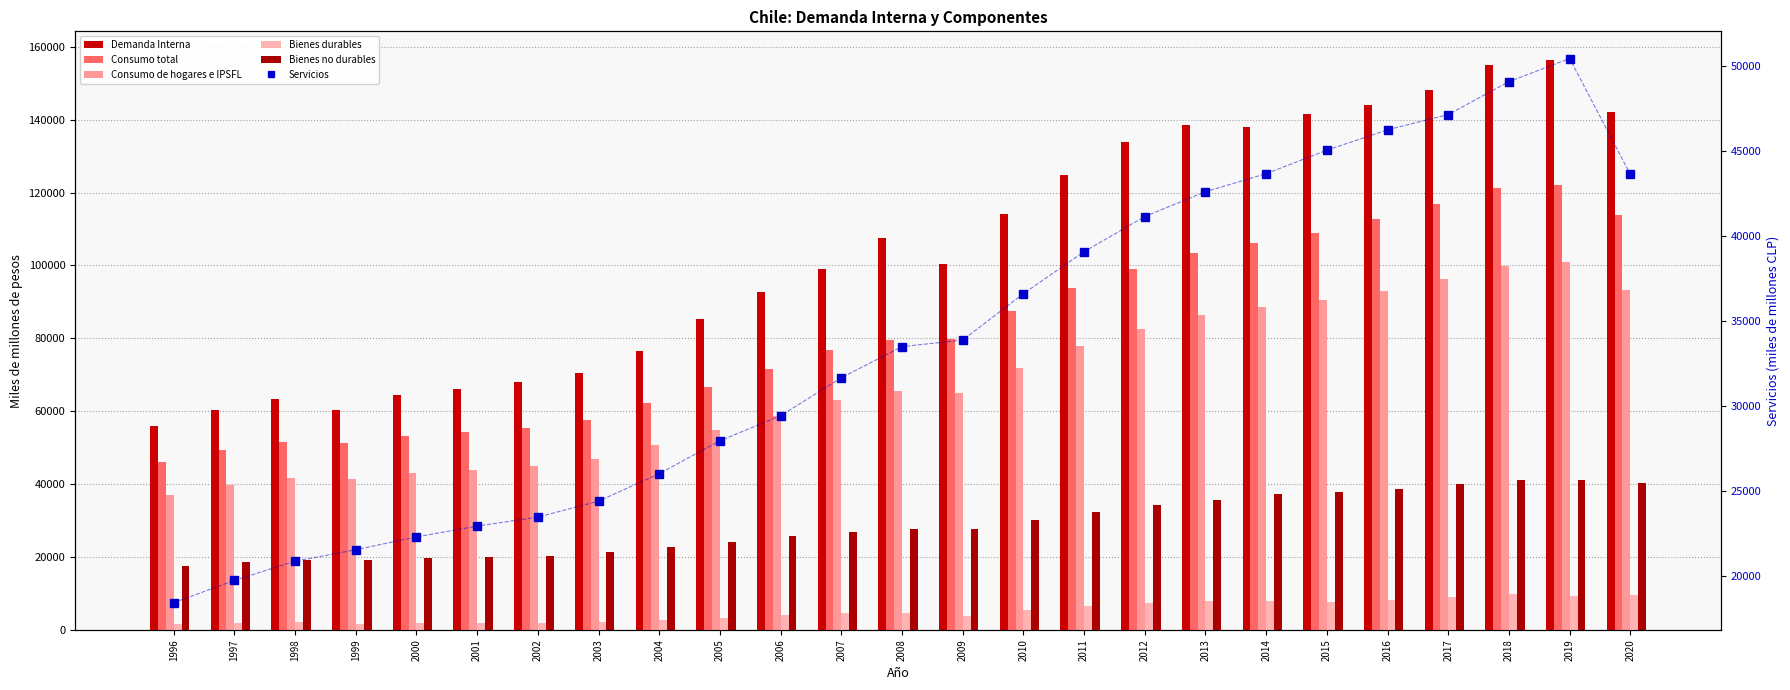

Rank the series by their maximum value, from lowest to highest.

Bienes durables, Bienes no durables, Servicios, Consumo de hogares e IPSFL, Consumo total, Demanda Interna